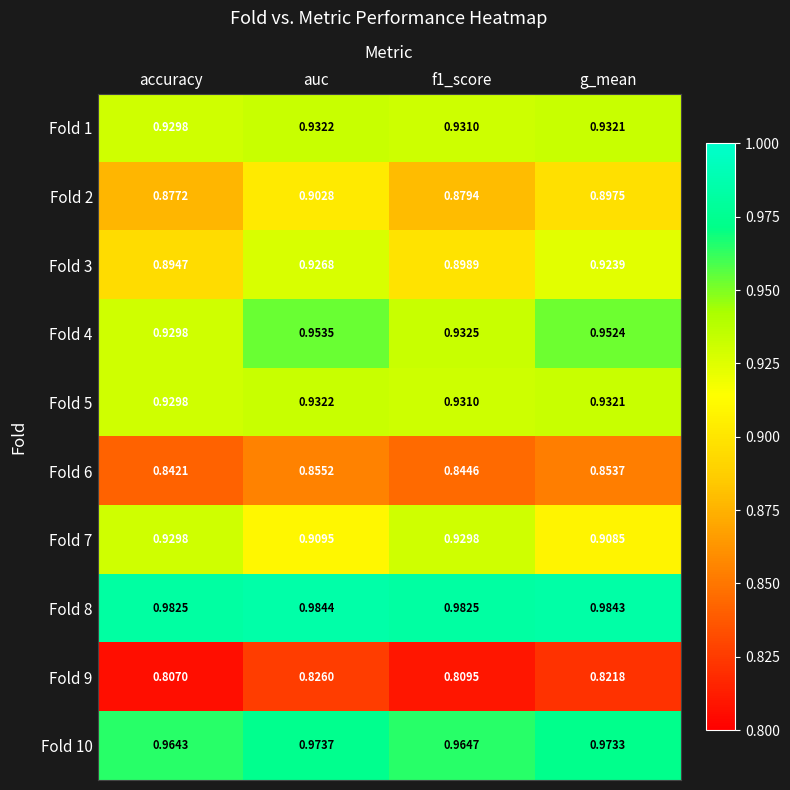

At which category is the sum across all series the highest?

auc